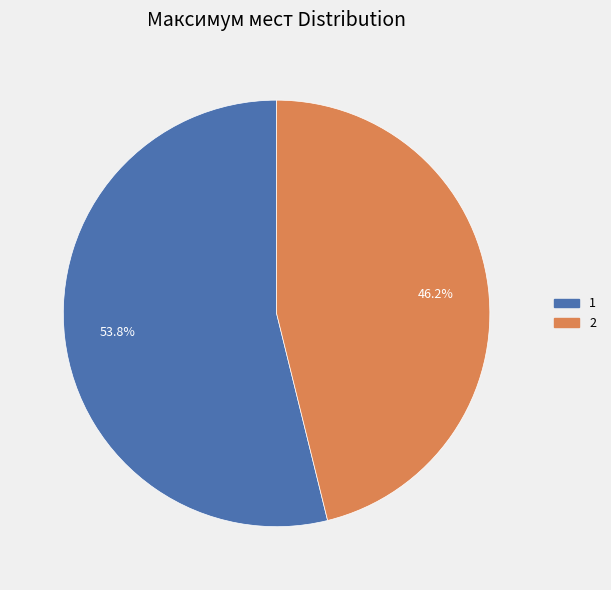

True or false: 1 accounts for 49% of the total.

False